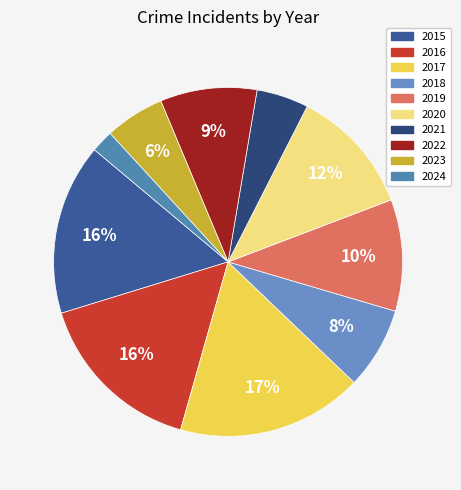

Which slice is the smallest?

2024